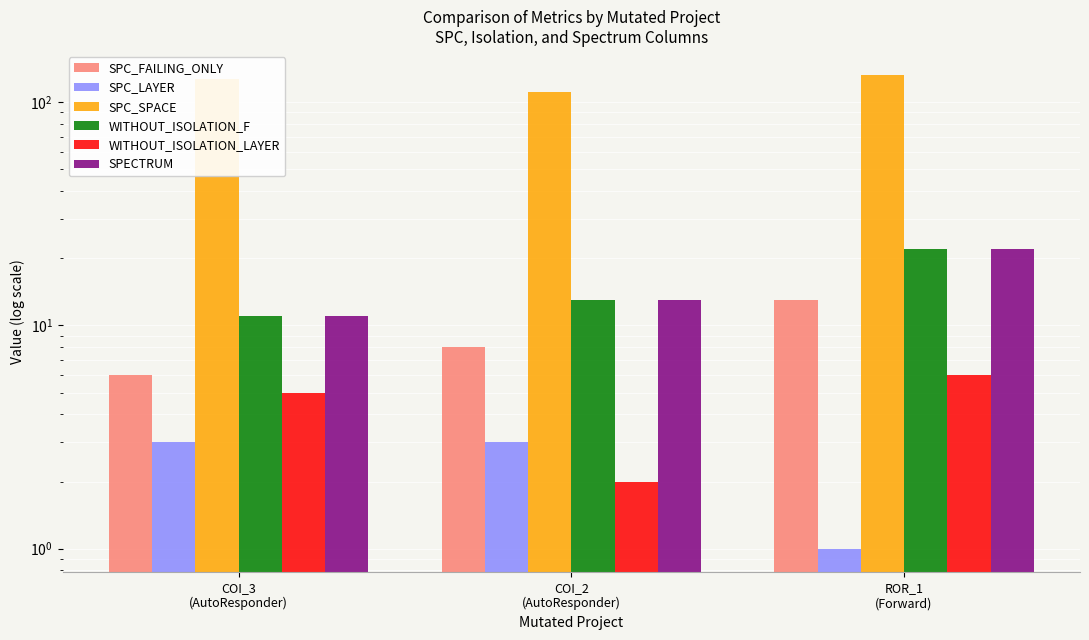

What is the average value of the WITHOUT_ISOLATION_LAYER series?

4